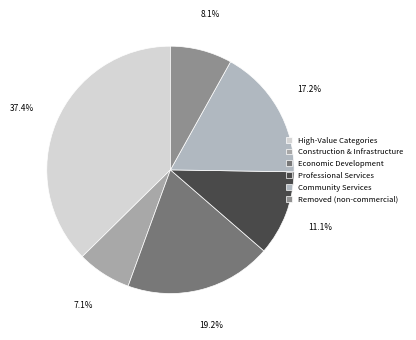

What percentage is the Economic Development slice, to the nearest percent?

19%